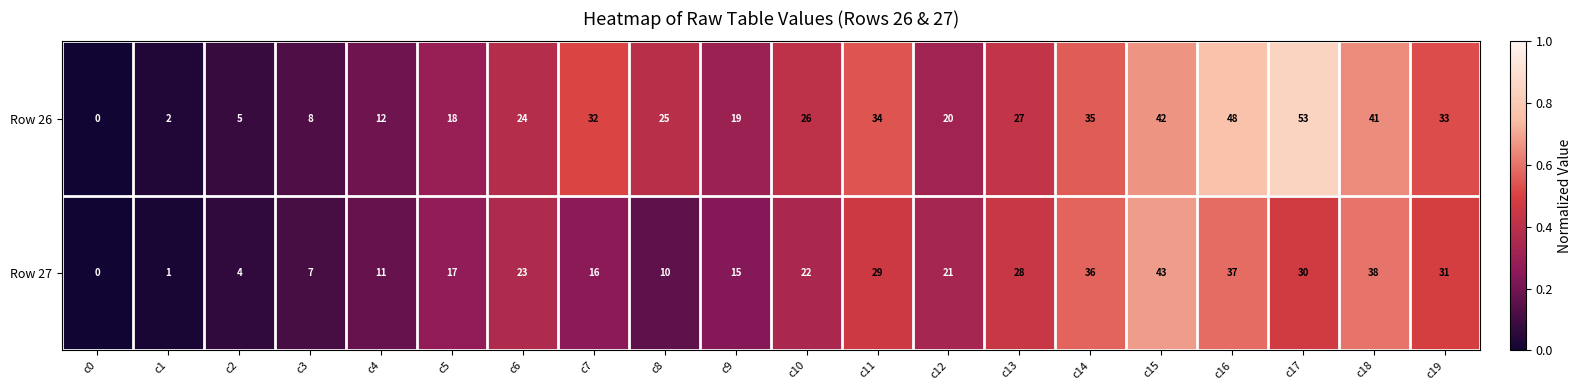

Which category has the highest value across all series?

c17